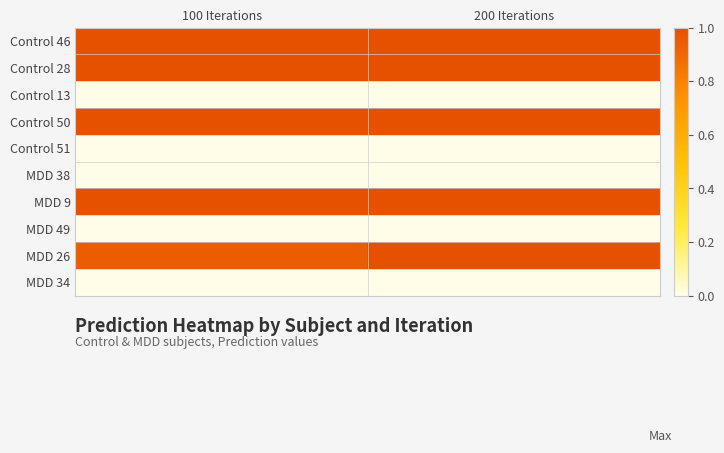

Which category has the highest value across all series?

100 Iterations